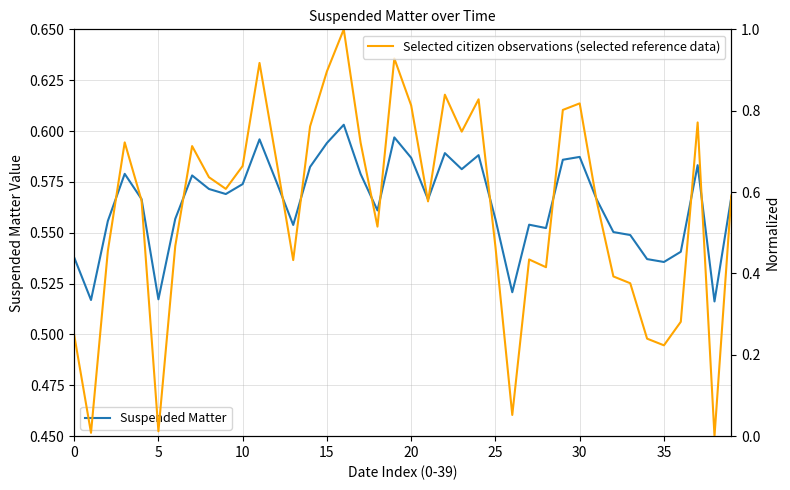

True or false: Suspended Matter and Selected citizen observations (selected reference data) cross at least once.

True